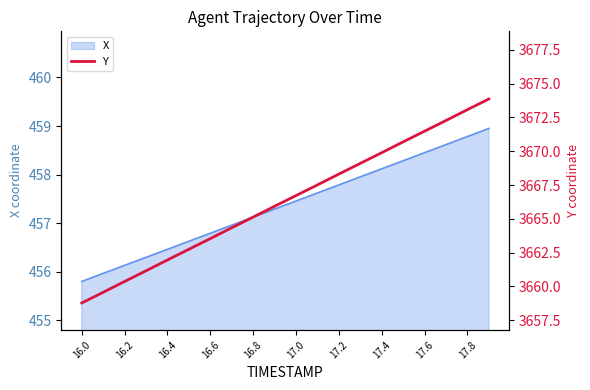

True or false: X has a value of 457.8 at 17.2.

True